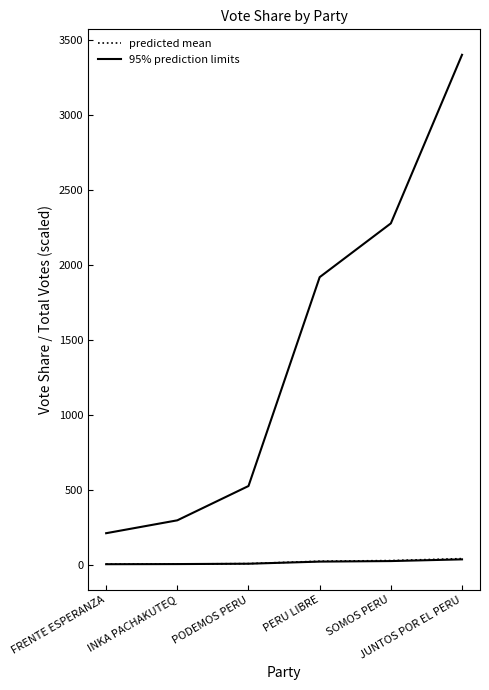

What is the sum of the predicted mean values at INKA PACHAKUTEQ and SOMOS PERU?

29.8